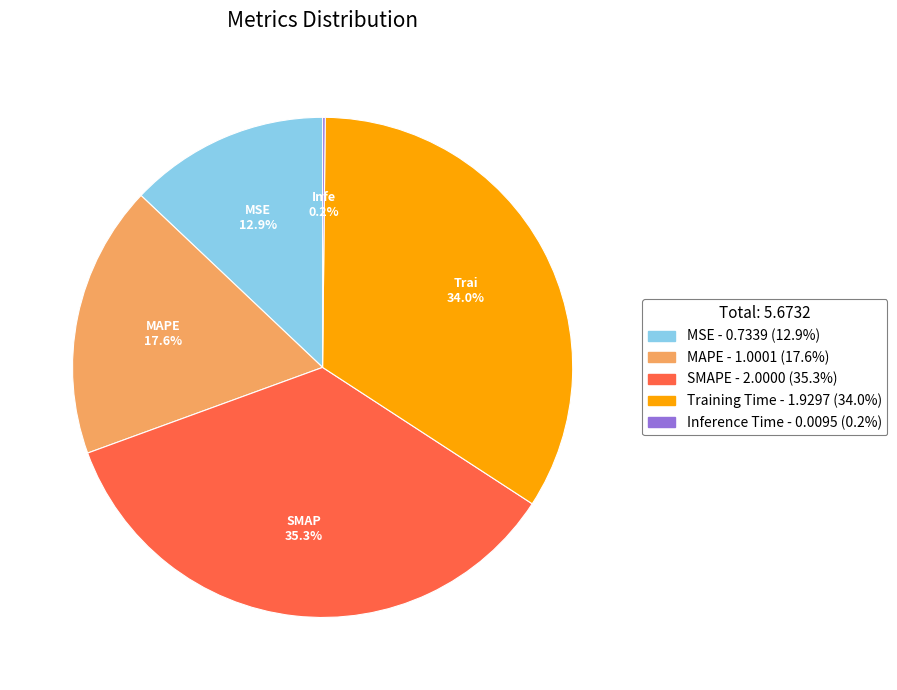

Is it true that MSE is 13% of the pie?

True